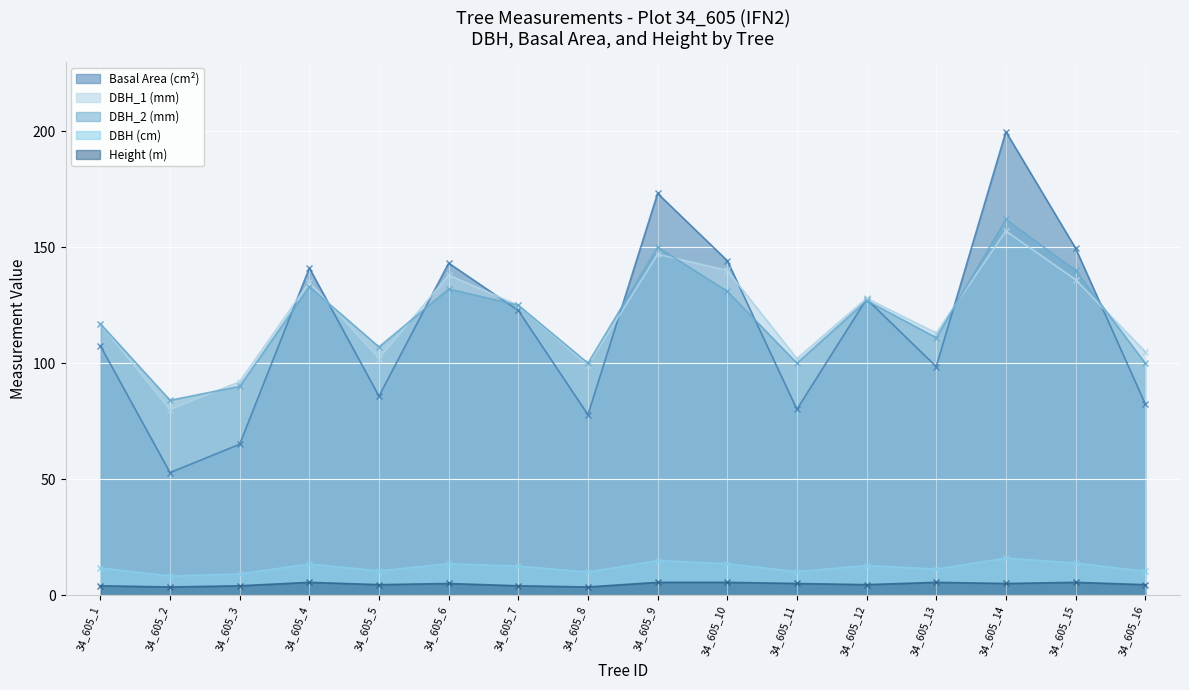

The value of dbh_1 at 34_605_14 is 157.0. True or false?

True